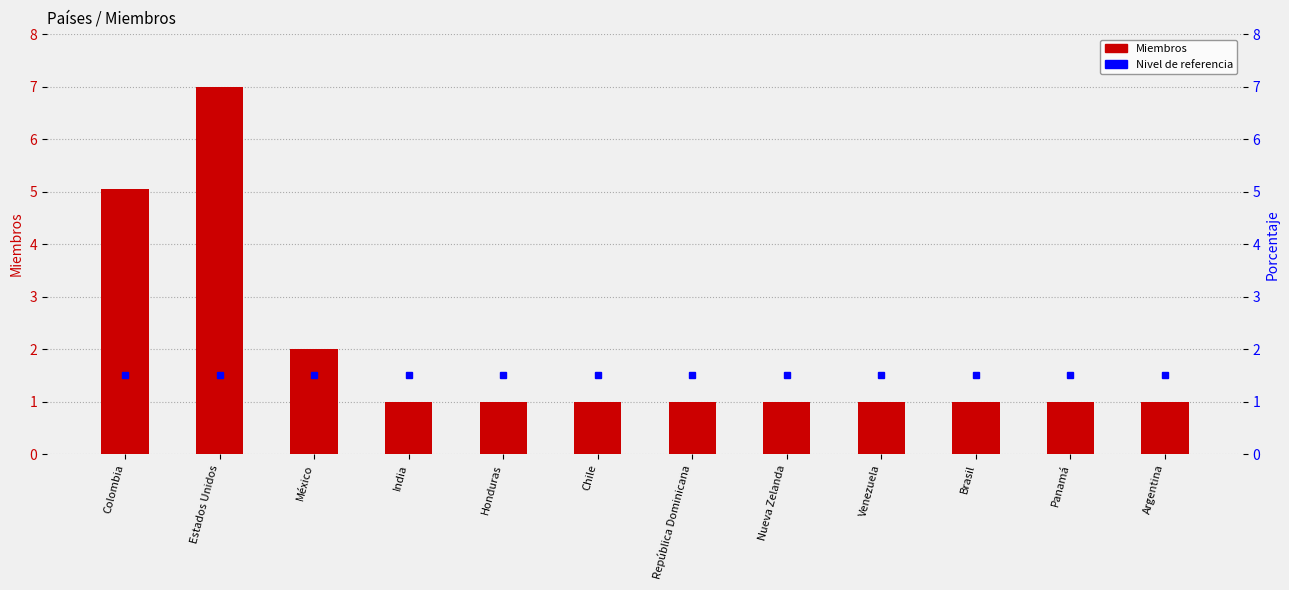

Reading right to left, what are all the values shown in this chart?

1.0	1.0	1.0	1.0	1.0	1.0	1.0	1.0	1.0	2.0	7.0	5.0